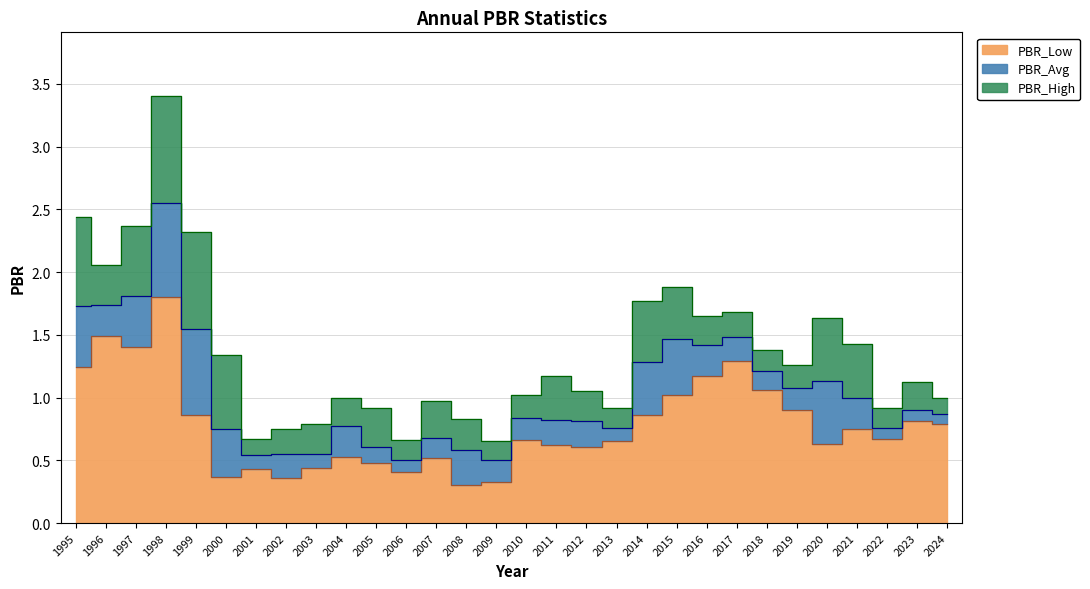

How many interior local peaks does the PBR_Low series have?

9